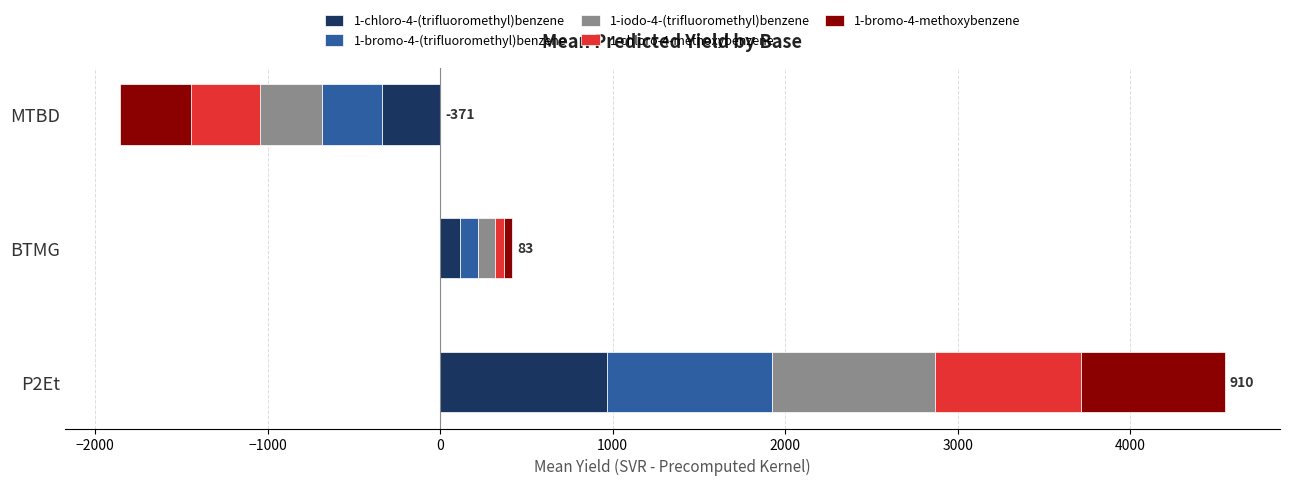

At how many categories does at least one series exceed 114?

2